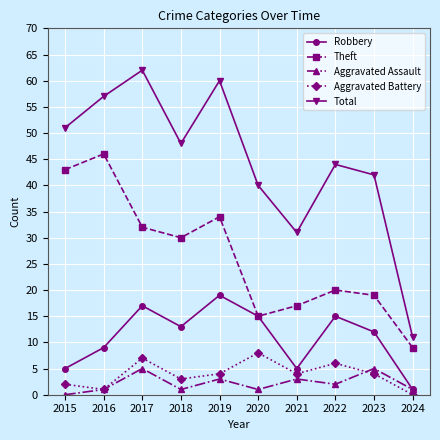

The Robbery series shows 29 at 2019. True or false?

False